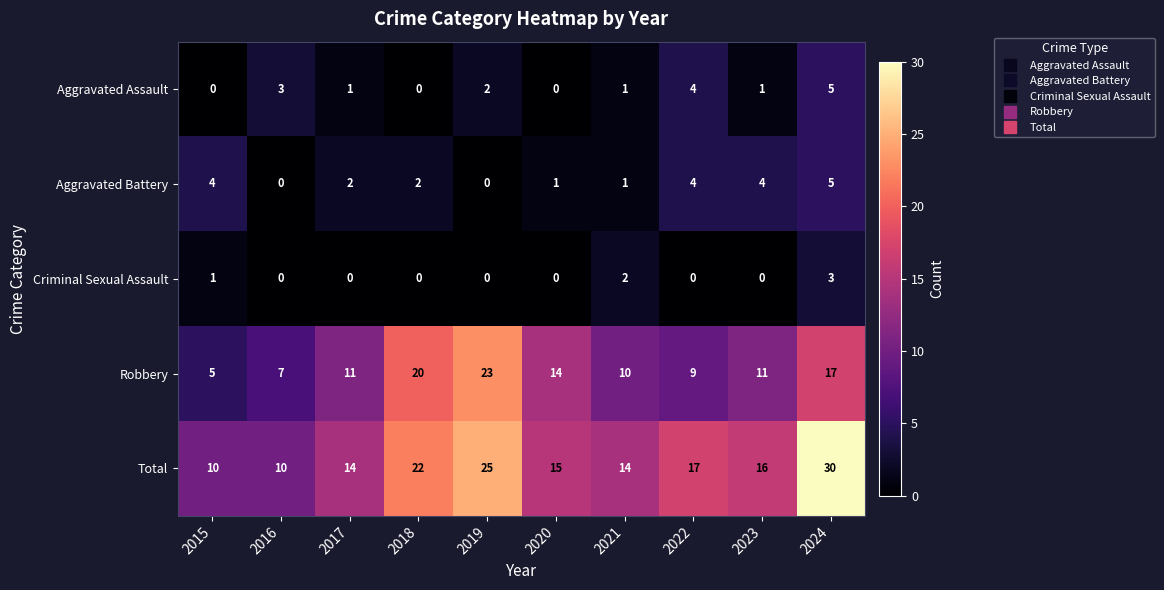

Is the value of Aggravated Assault at 2024 greater than the value of Aggravated Battery at 2021?

Yes